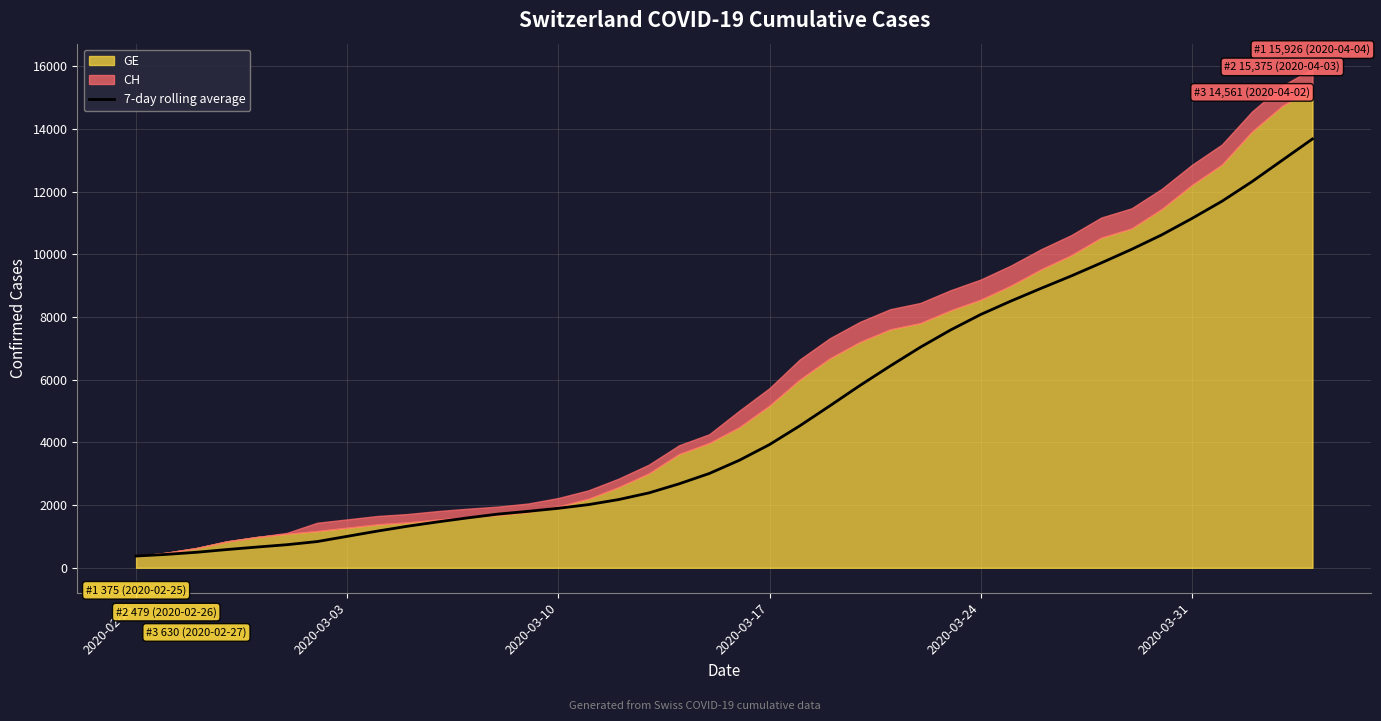

What is the difference between the maximum and minimum values?

13306.7